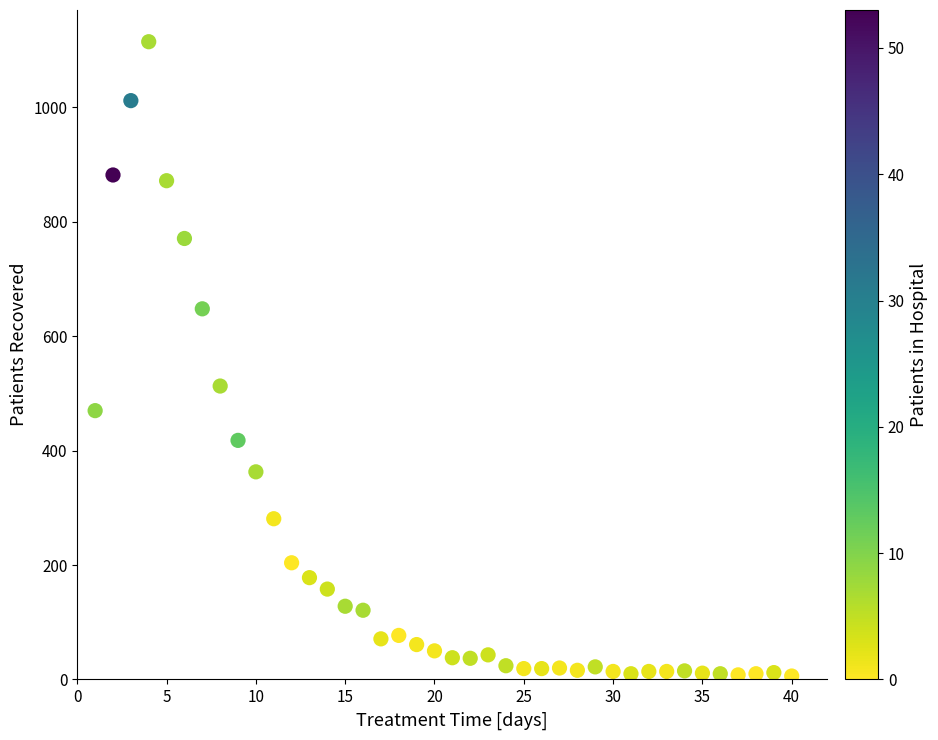

What Y value in the scatter plot is closest to 560?

513